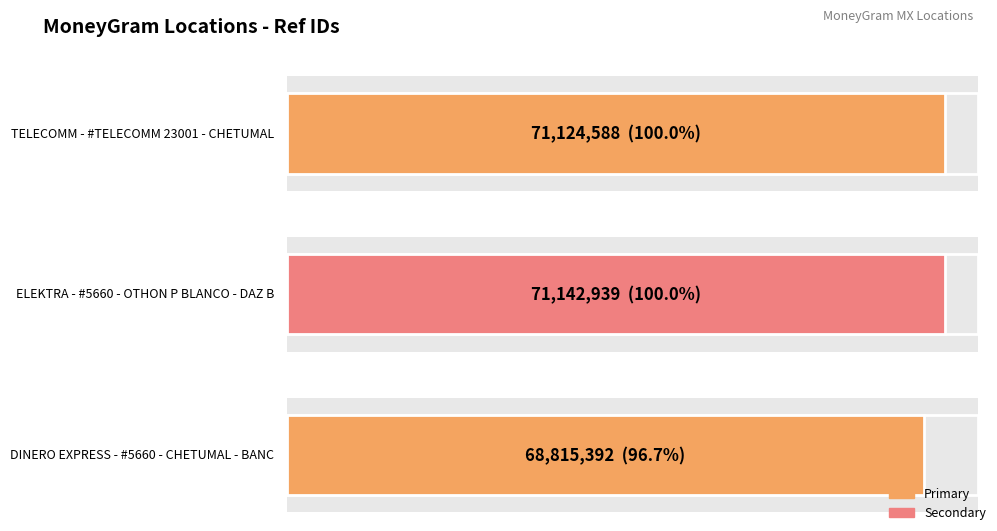

What is the label of the 2nd bar from the right?

ELEKTRA - #5660 - OTHON P BLANCO - DAZ B